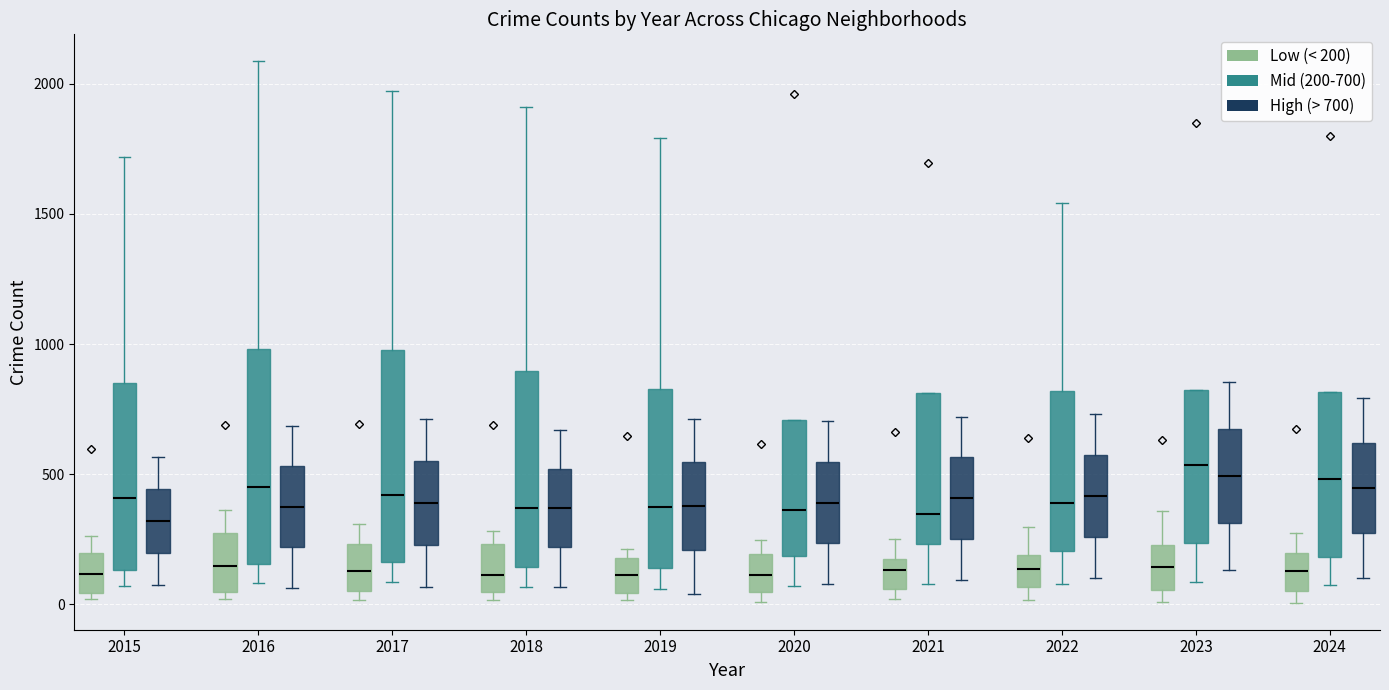

Where does the lower whisker of the box for 2017 (High (> 700)) end on the y-axis? The values are not printed on the chart, so give them approximately, as read against the axis.

50